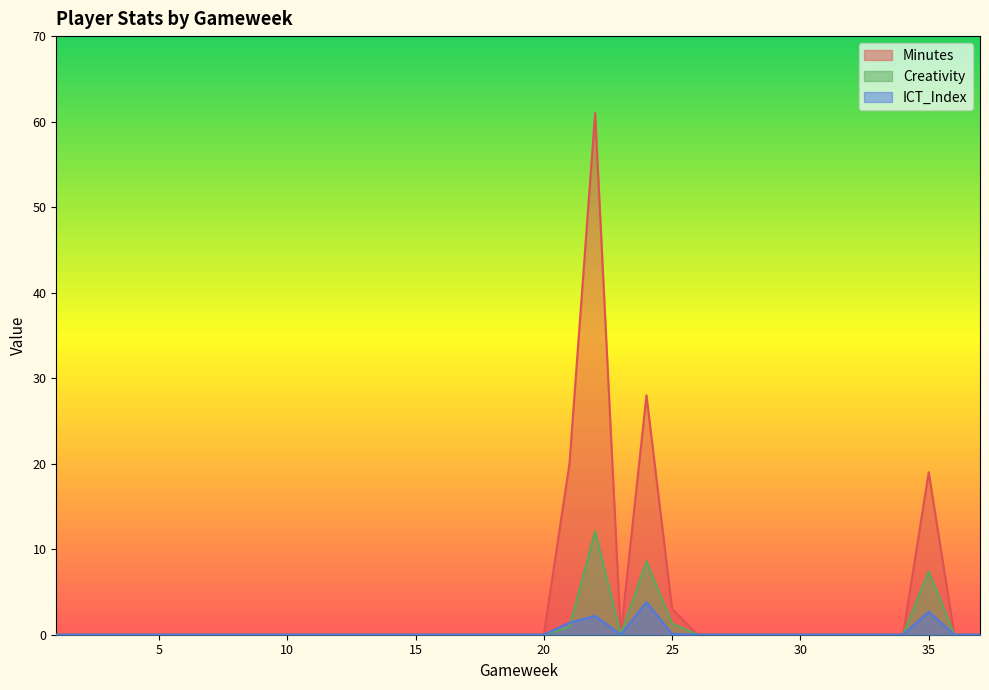

What is the difference between the Creativity values at 34 and 35?

7.4